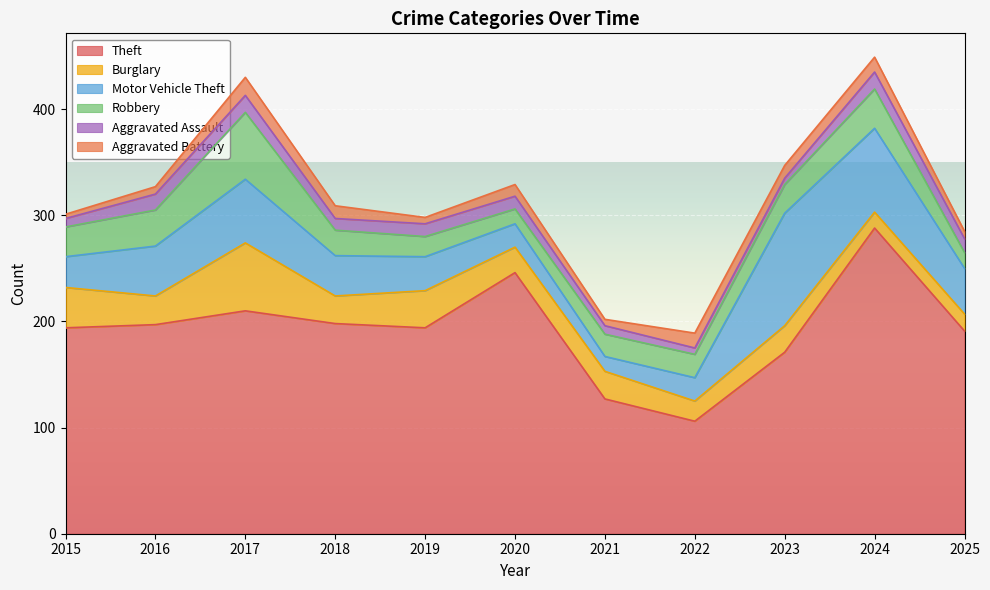

What is the average value of the Robbery series?

28